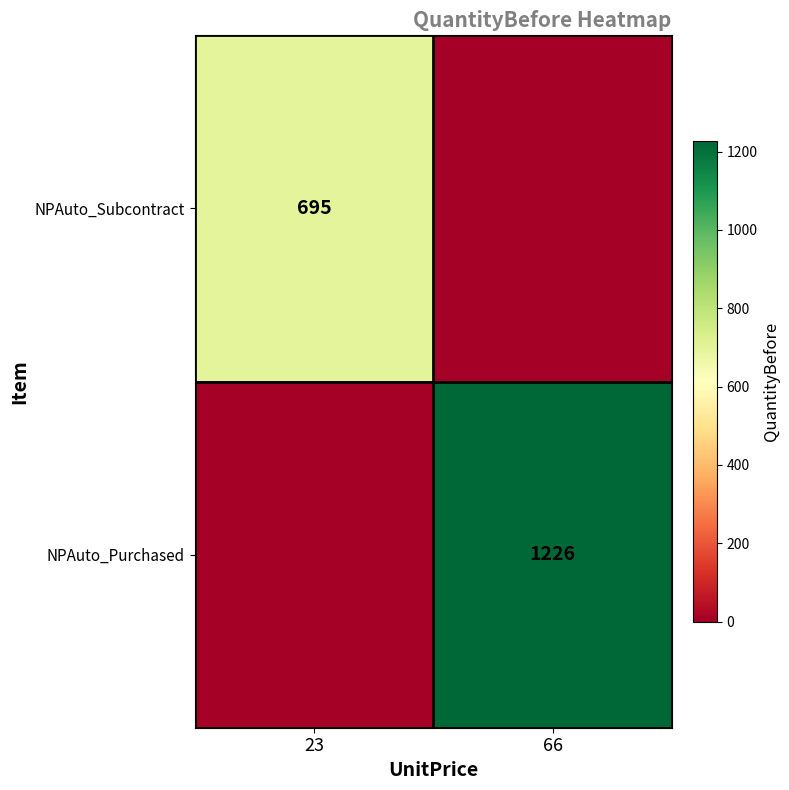

How many data points does each series have?

2